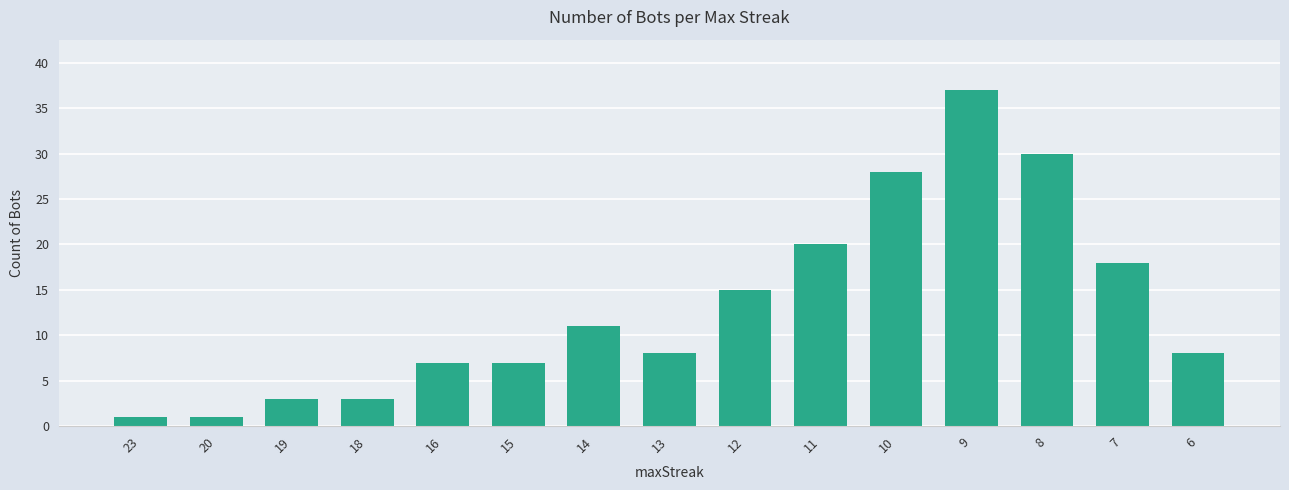

Which label corresponds to the largest value in the chart?

9